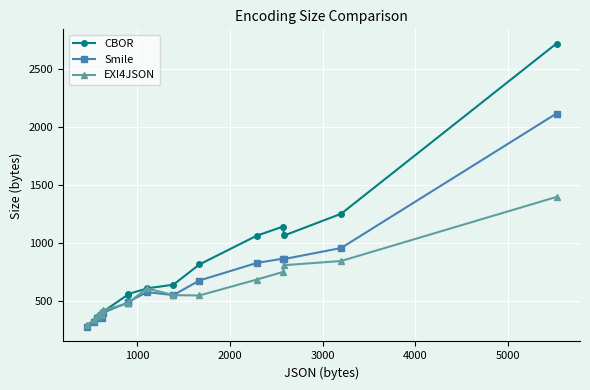

List the series in order of their peak value, highest first.

CBOR, Smile, EXI4JSON